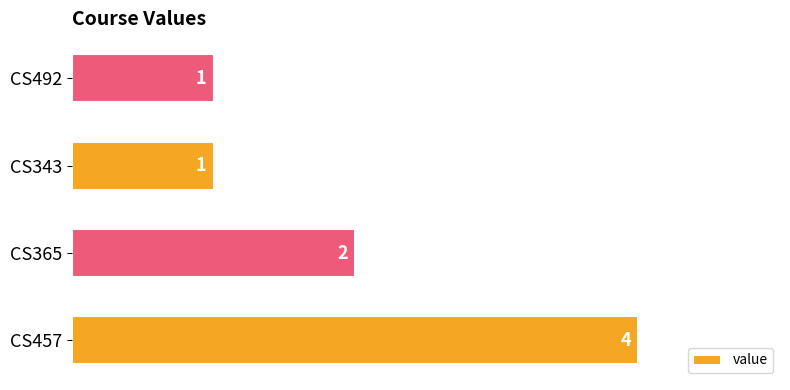

Does the chart contain stacked bars?

No